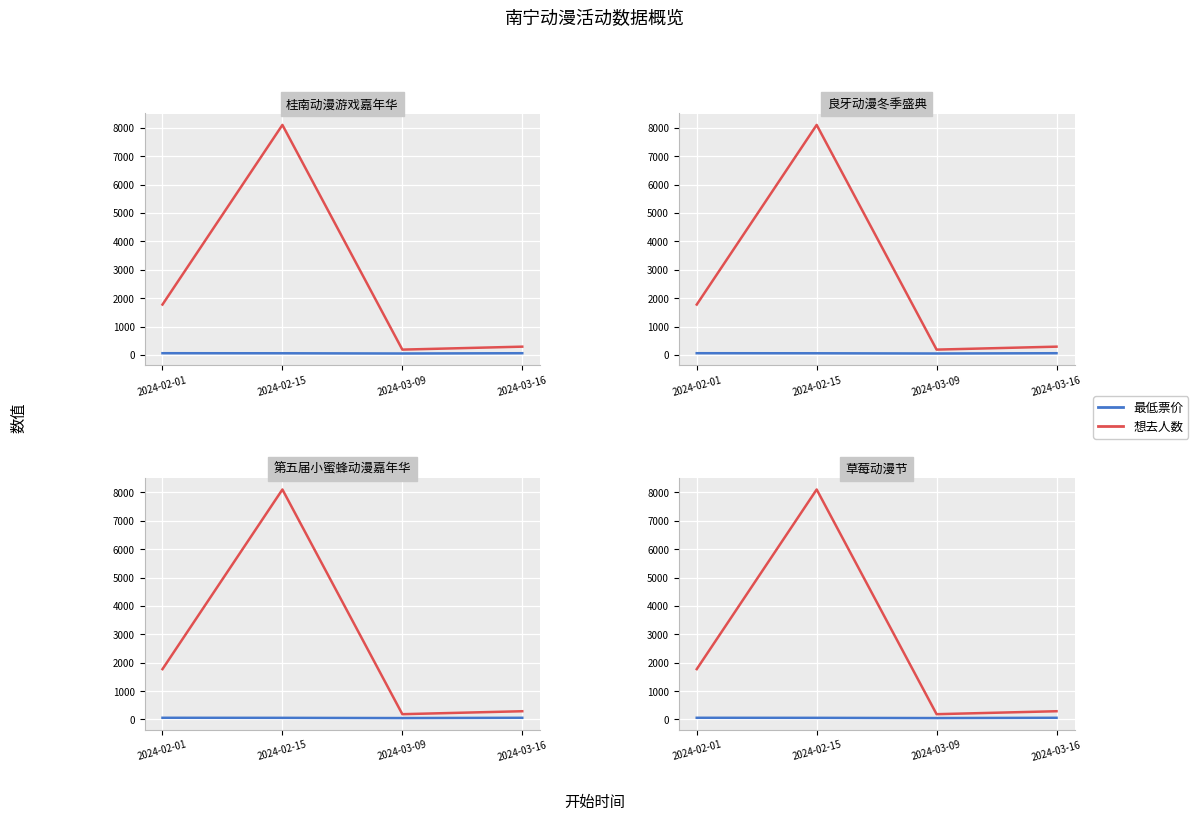

True or false: 最低票价 and 想去人数 intersect in this chart.

False